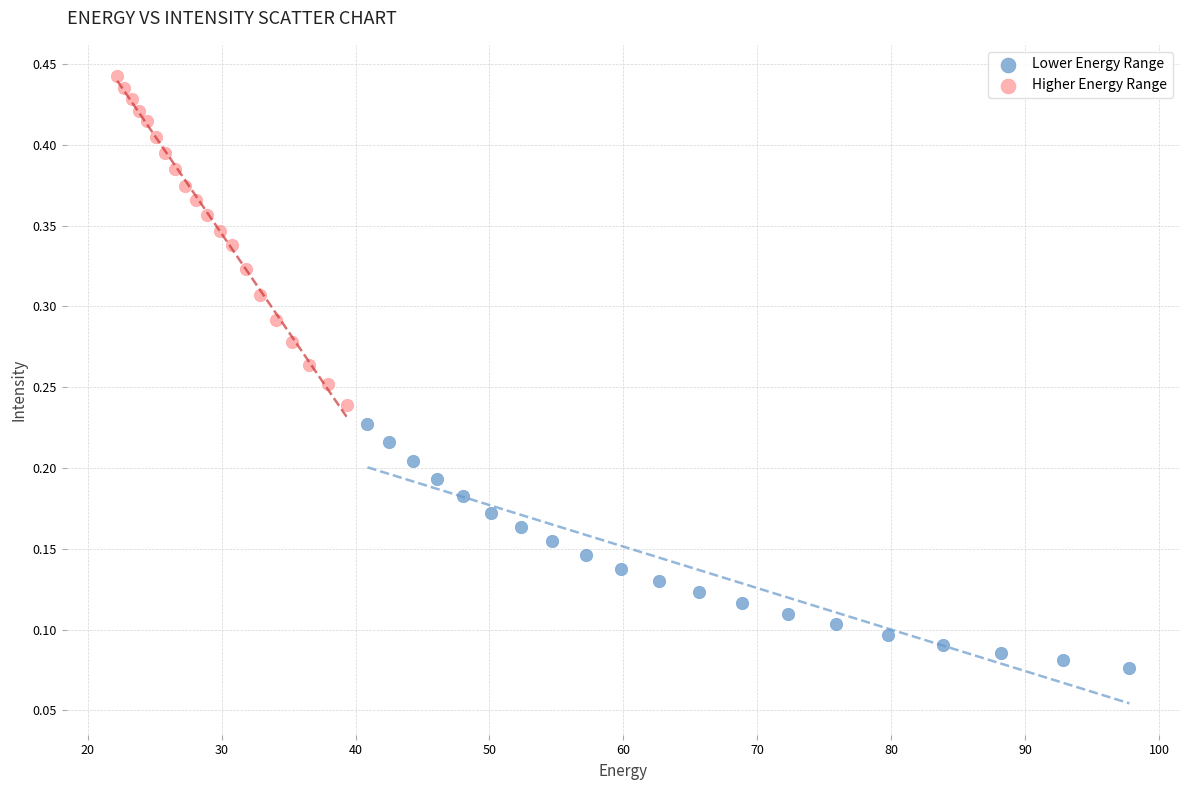

Which series contains the lowest Y value?

Lower Energy Range